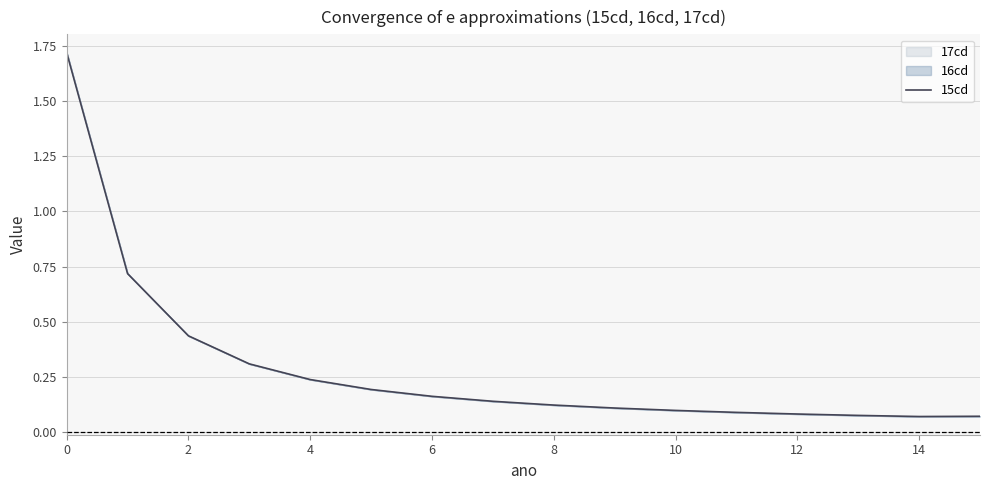

Is it true that the value at 6 is 0.1?

False